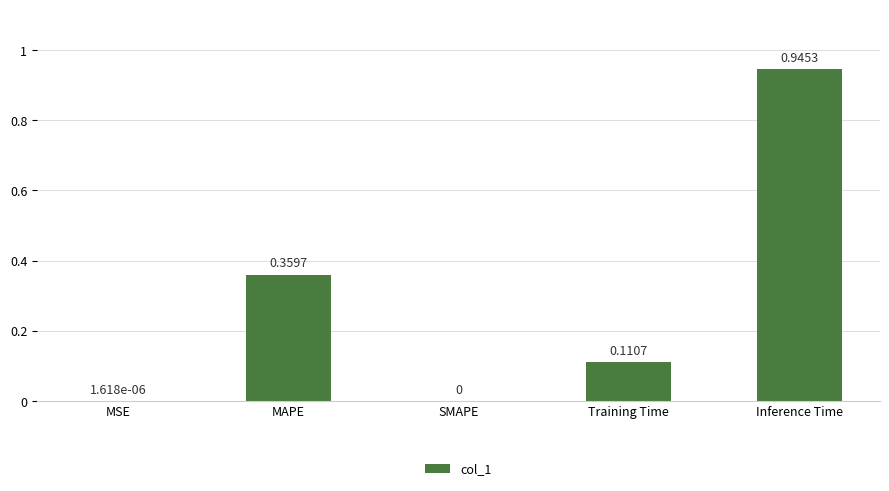

At which category does the chart reach its peak across all series?

Inference Time